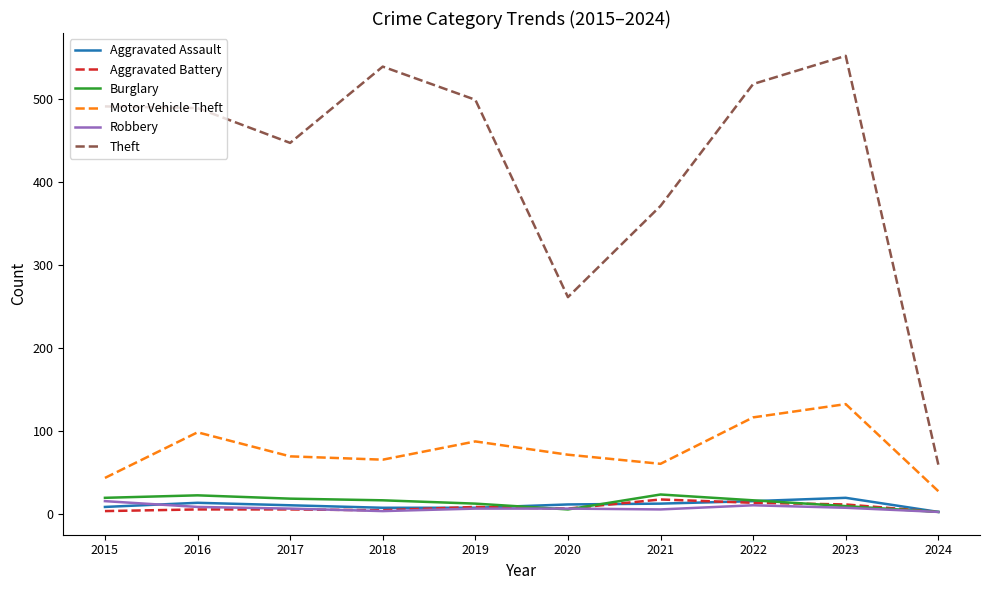

What is the average value of the Burglary series?

14